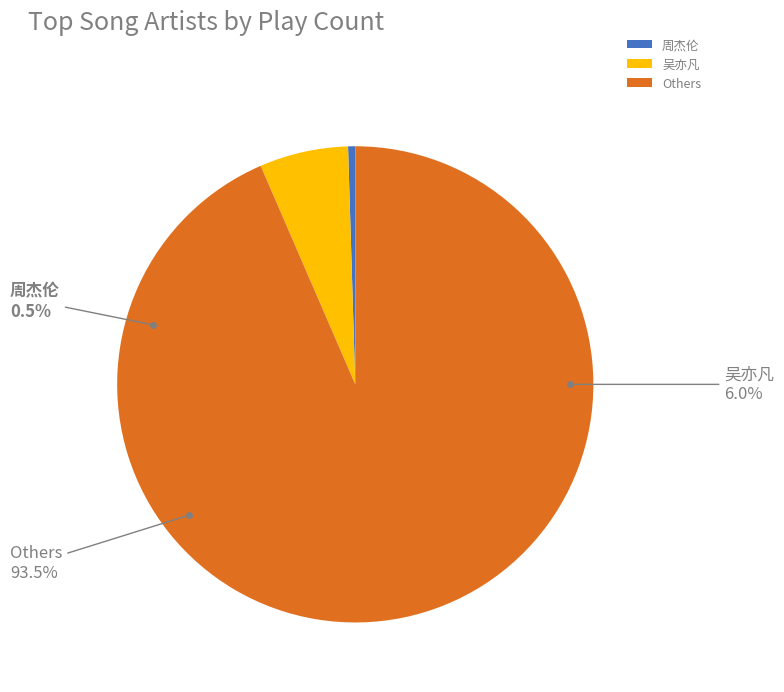

True or false: 罗志祥 accounts for 0% of the total.

True